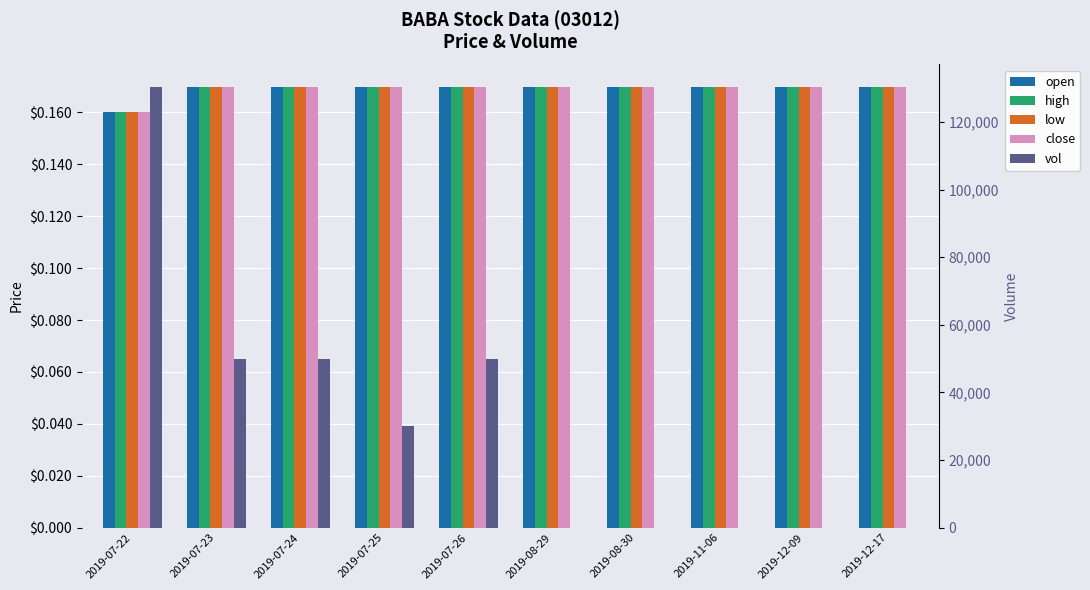

At how many categories does at least one series exceed 123215?

1